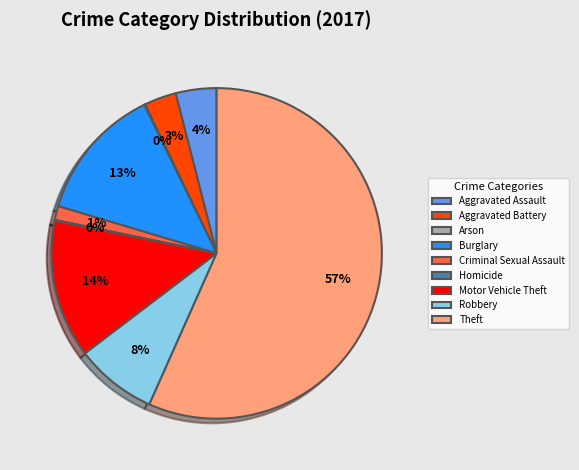

What is the largest slice in the pie chart?

Theft